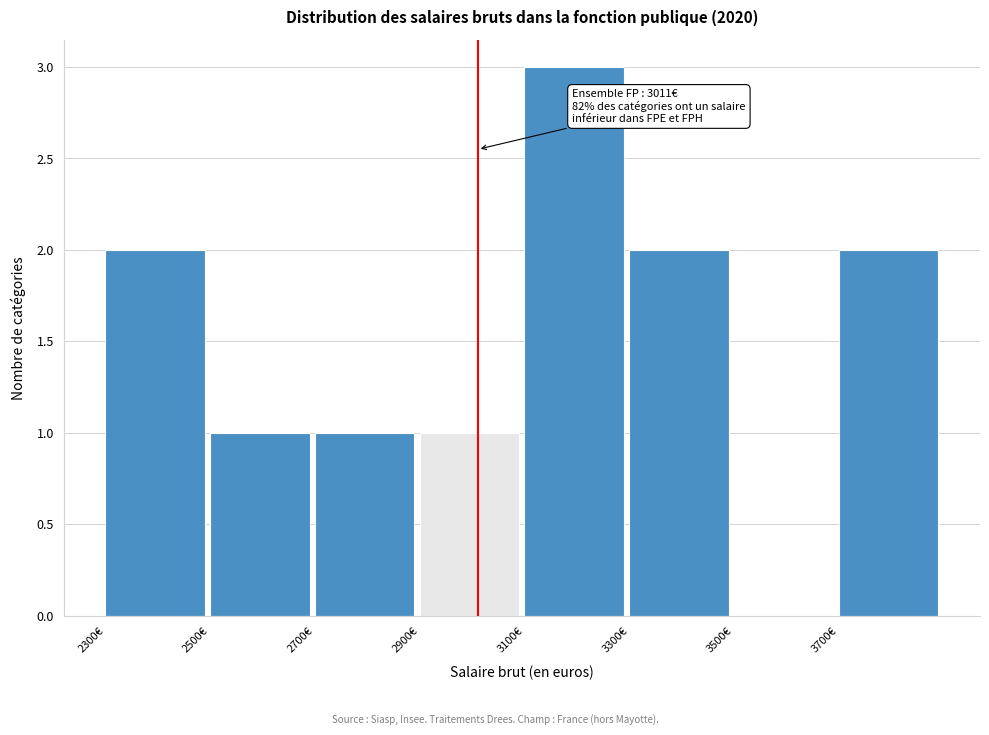

Which range on the x-axis has the tallest bar?

3100 to 3300